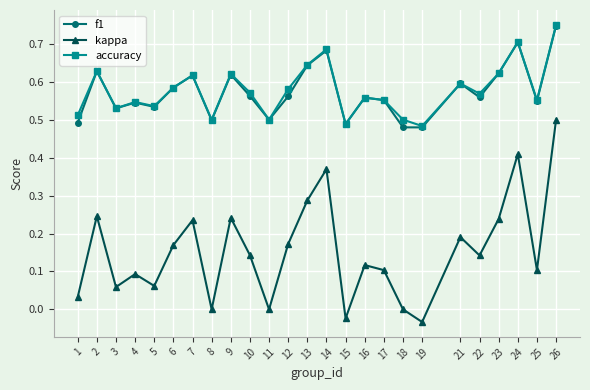

How many lines are shown in the chart?

3